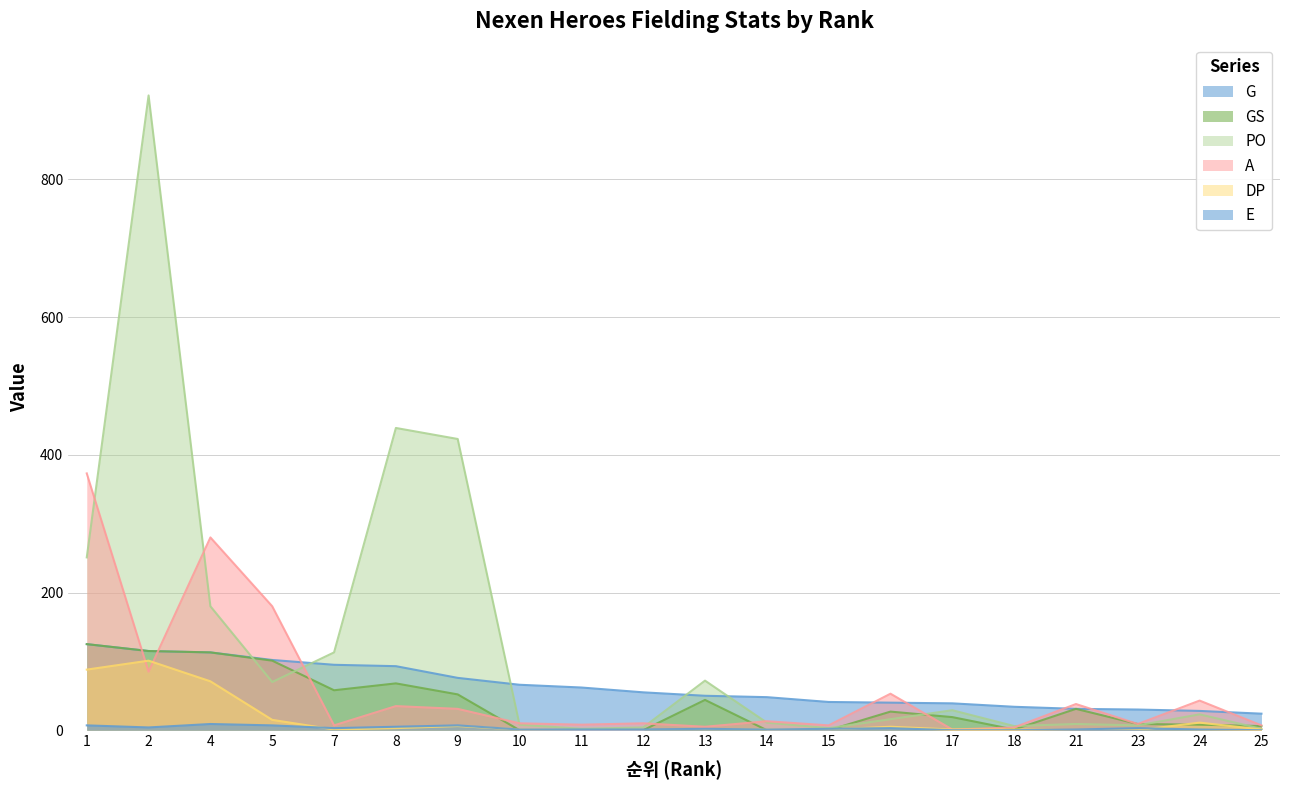

What is the value of the GS point at the 17th from the left?

31